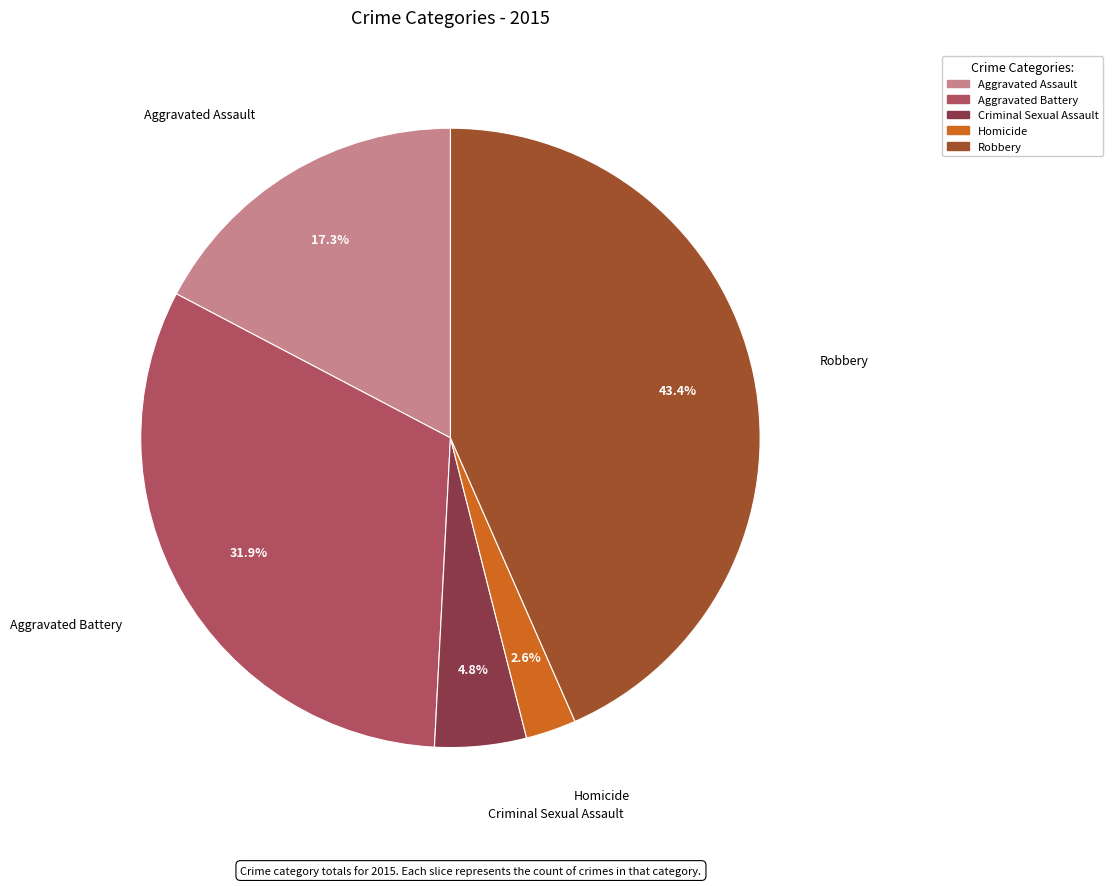

What is the largest slice in the pie chart?

Robbery